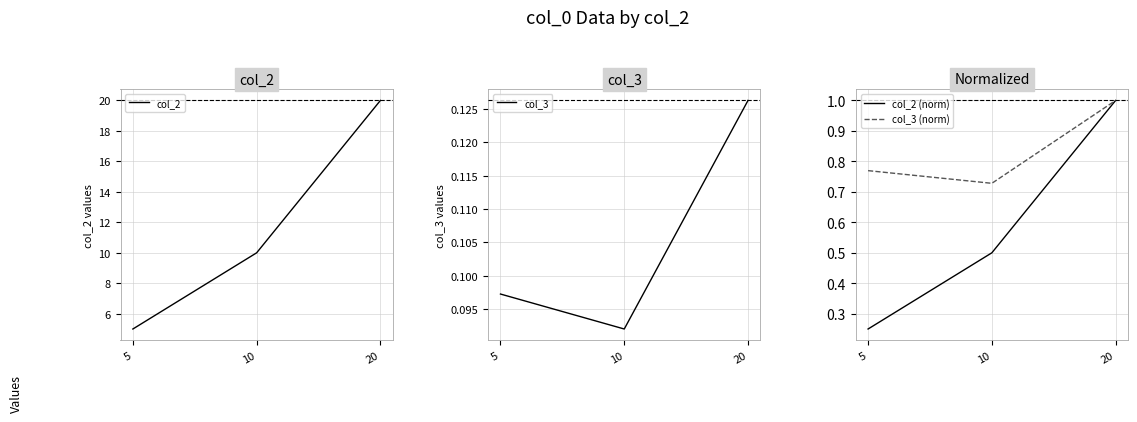

Where is col_2 (norm) nearest to the value 0?

5